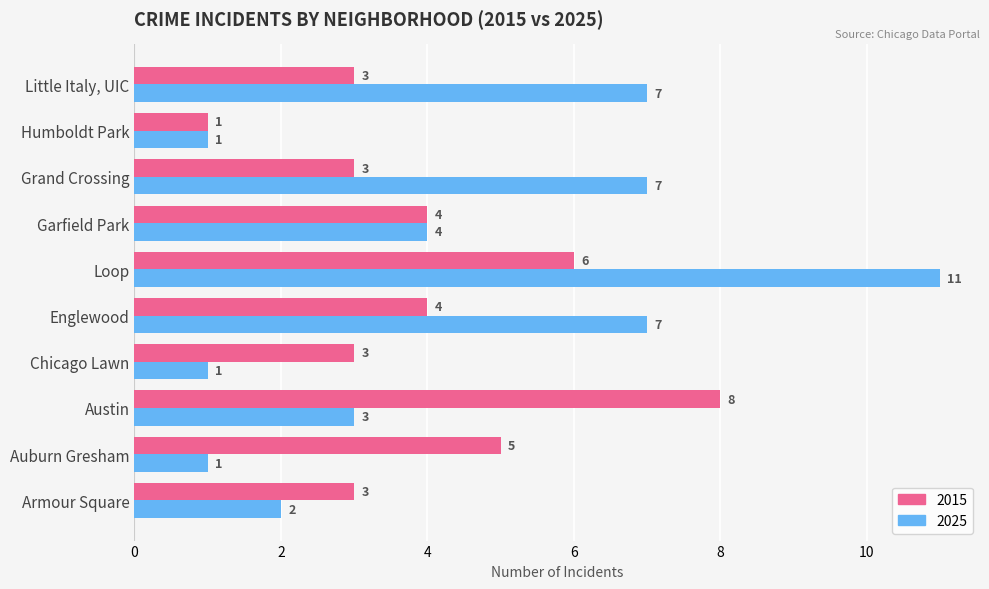

What is the difference between the second highest and second lowest values in the 2015 series?

3